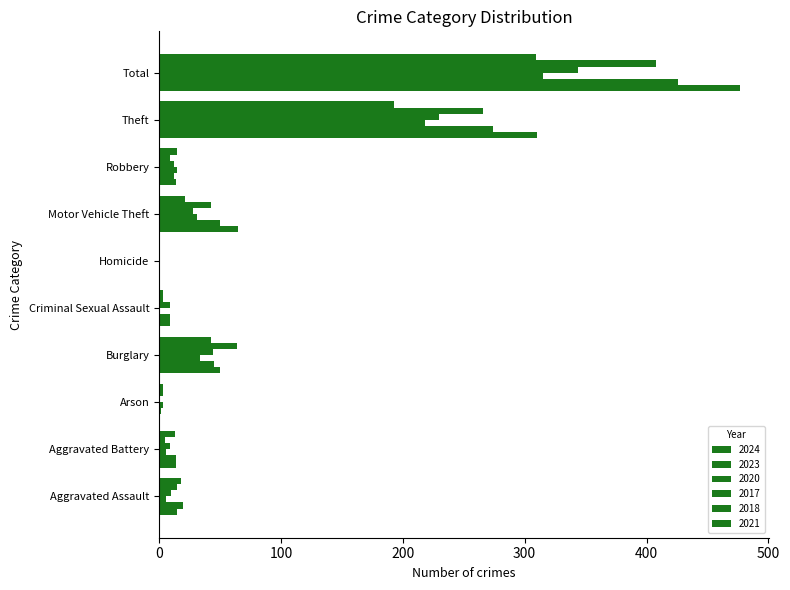

How many series are shown in this chart?

6